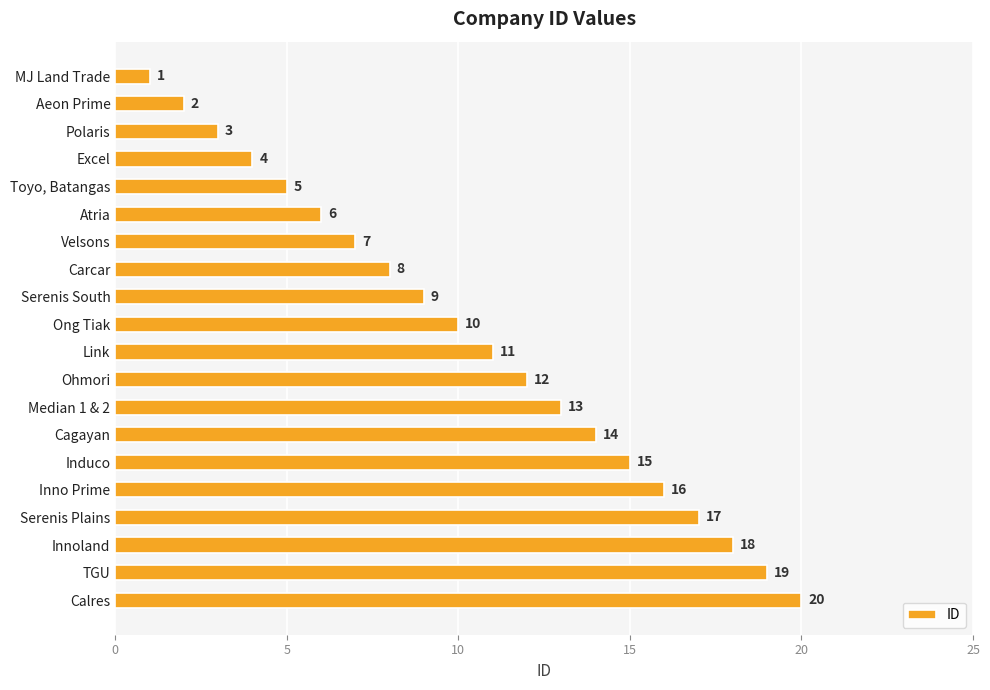

What is the label of the 19th bar from the bottom?

Aeon Prime